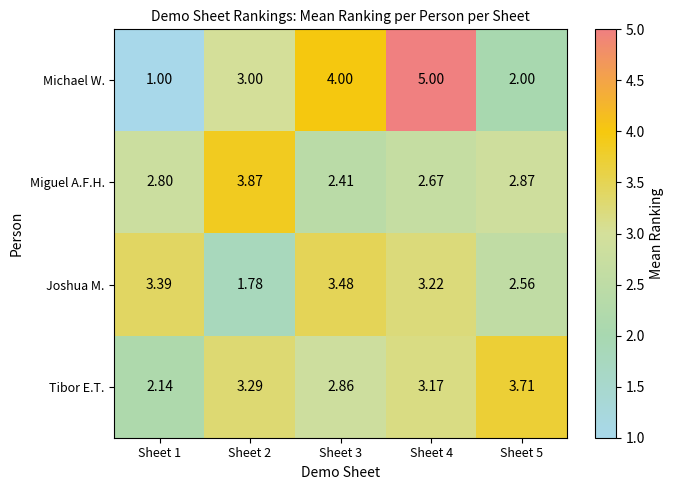

List the series in order of their overall mean, lowest first.

Joshua M., Miguel A.F.H., Michael W., Tibor E.T.